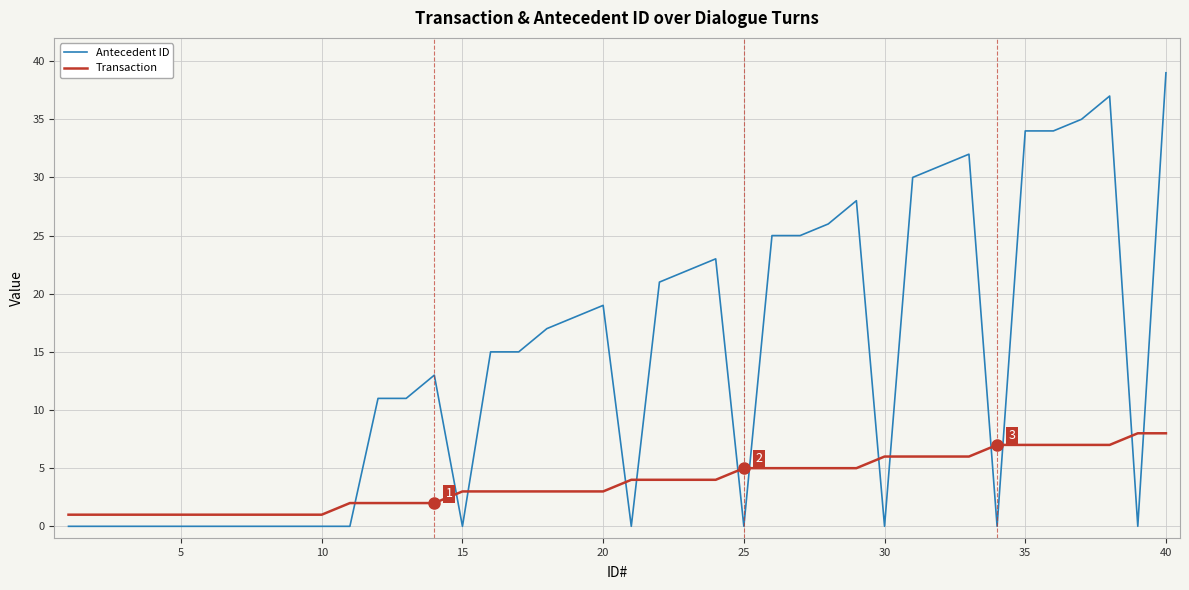

What is the average value of the Transaction series?

4